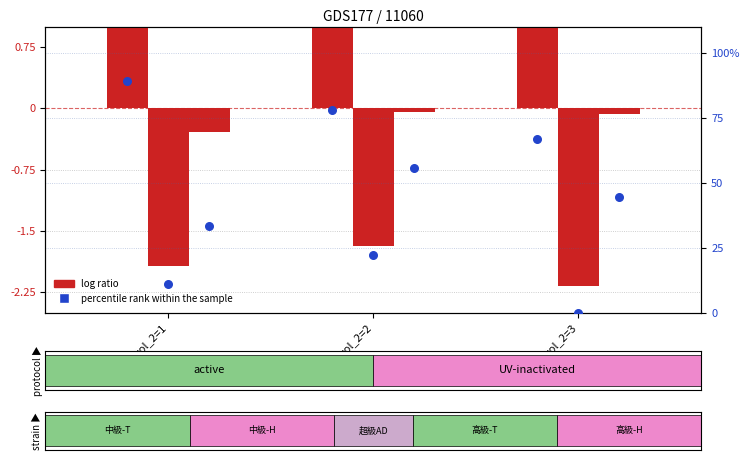

What are all the series names shown in the legend?

log ratio, percentile rank within the sample